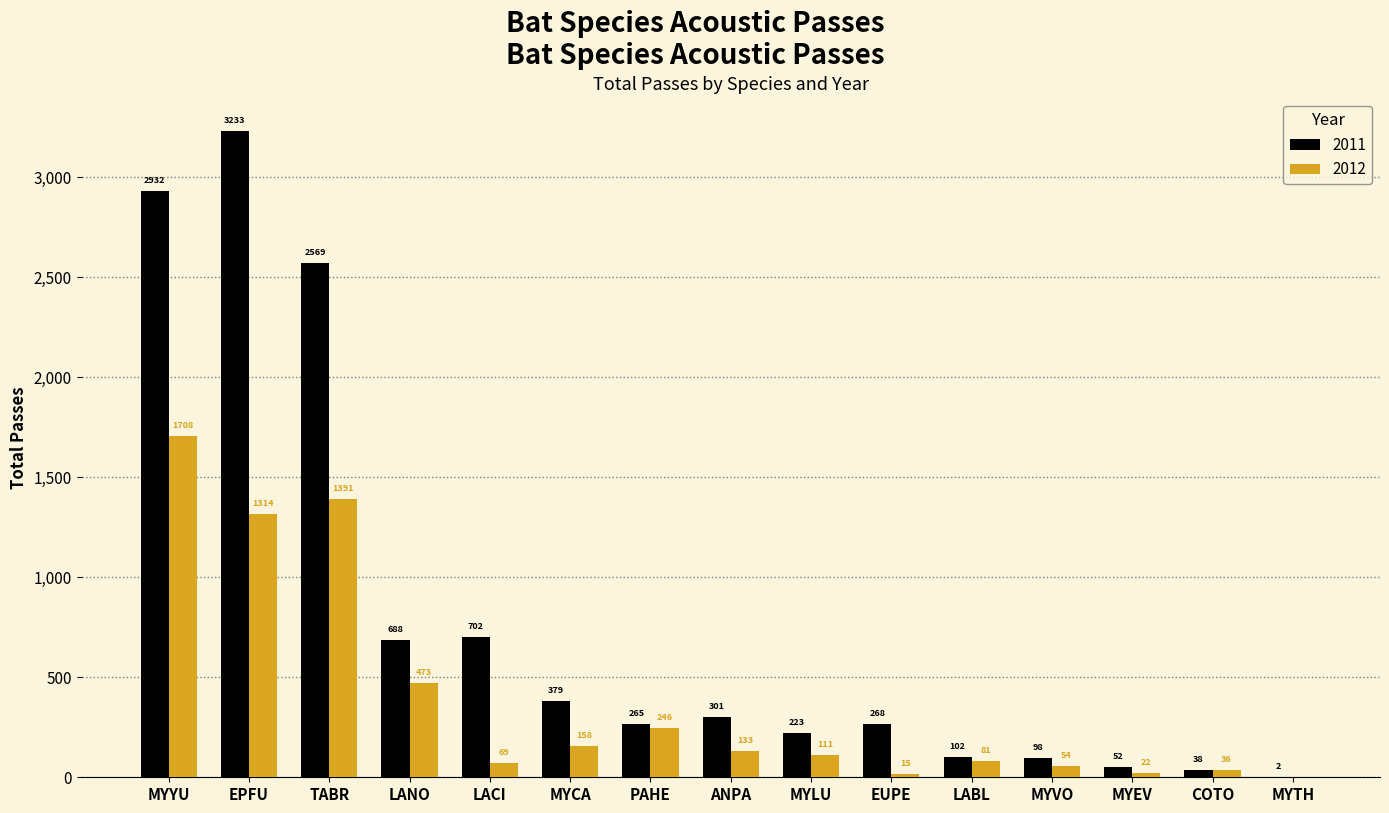

What are all the series names shown in the legend?

2011, 2012